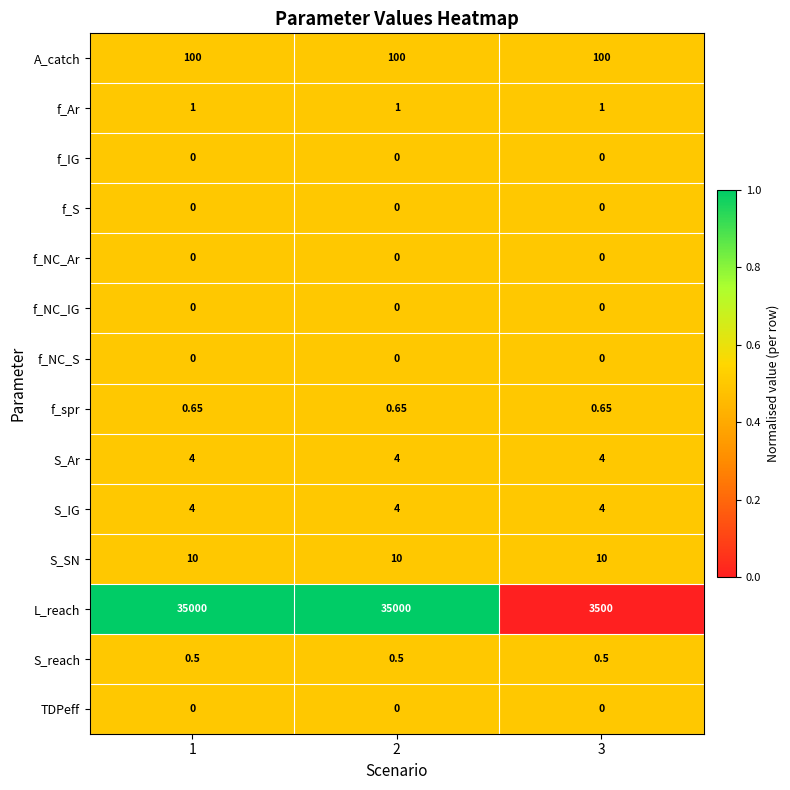

Which series has the largest range (max minus min)?

L_reach